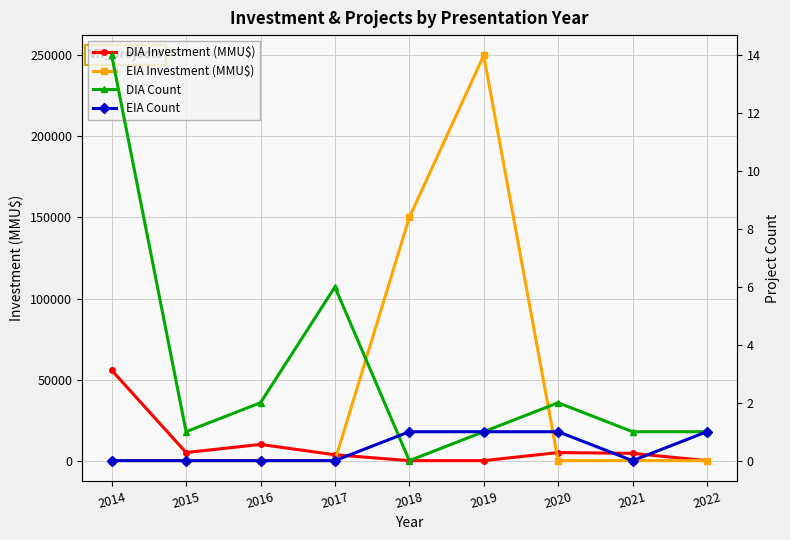

Where is the first local maximum for DIA Count?

2017